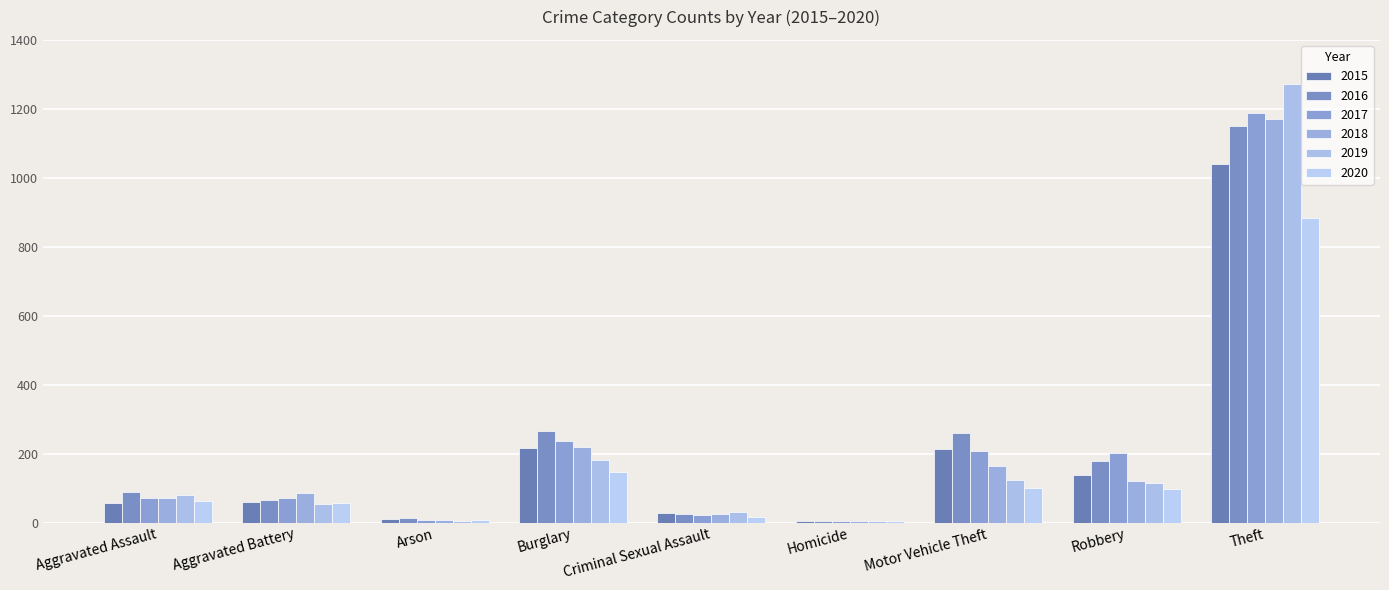

What is the maximum value for 2020?

884